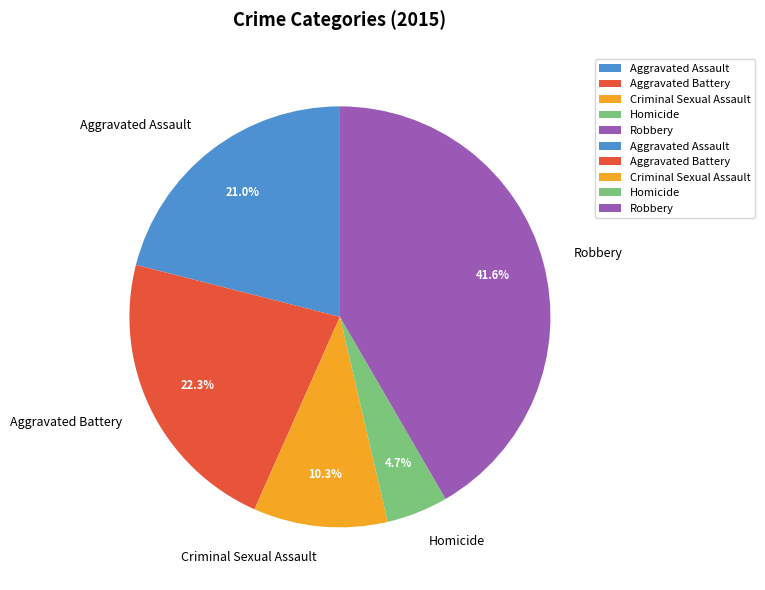

To the nearest percent, what portion does Aggravated Battery represent?

22%